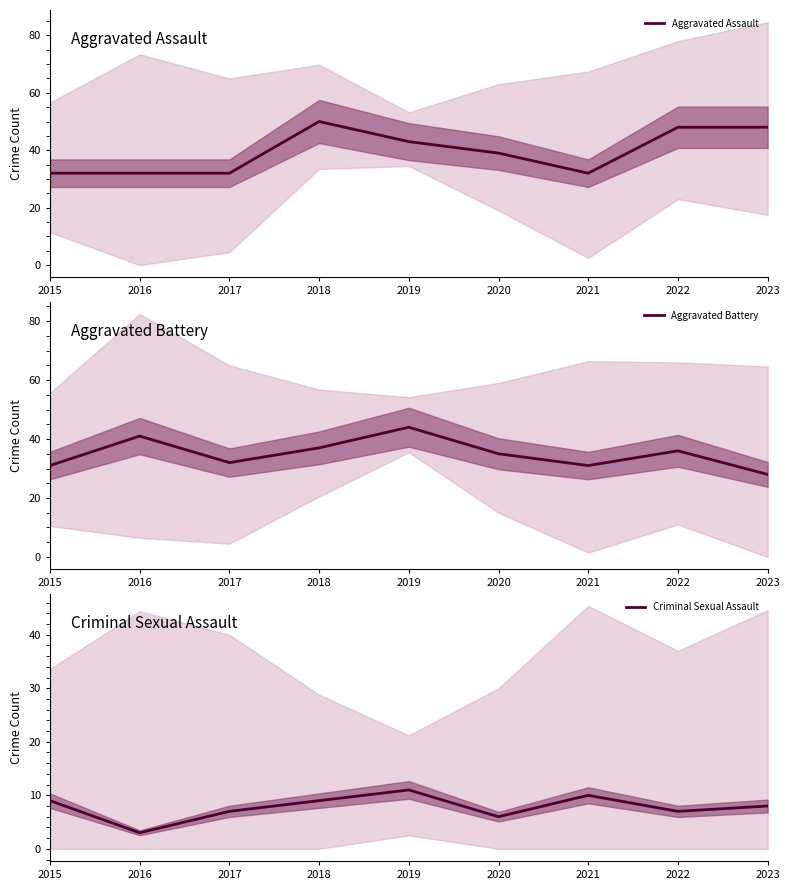

At which category does Aggravated Battery reach its first local peak?

2016